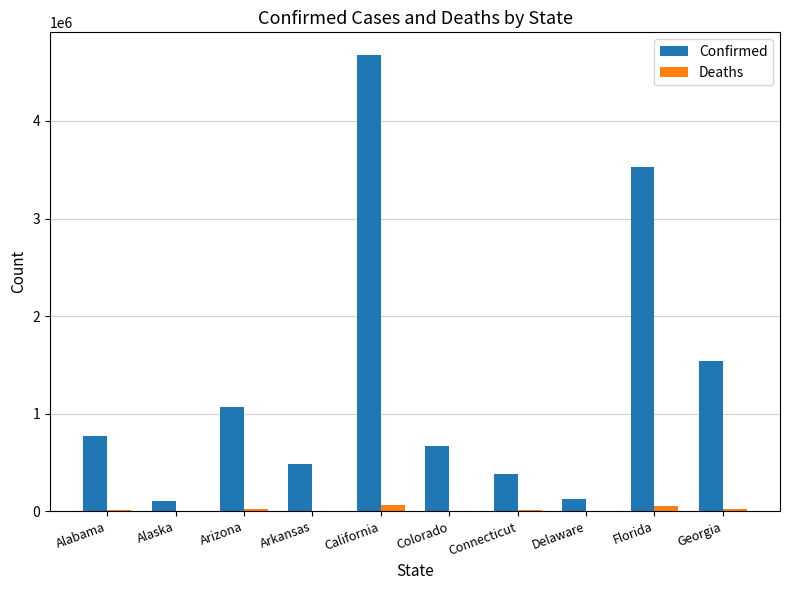

At which category does the chart reach its peak across all series?

California